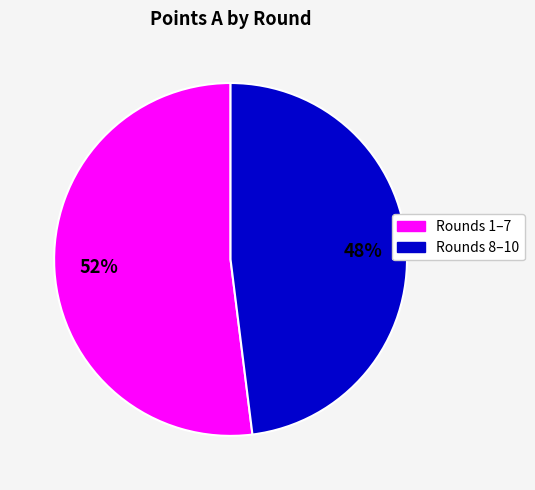

Is there any slice that represents more than half of the pie?

Yes